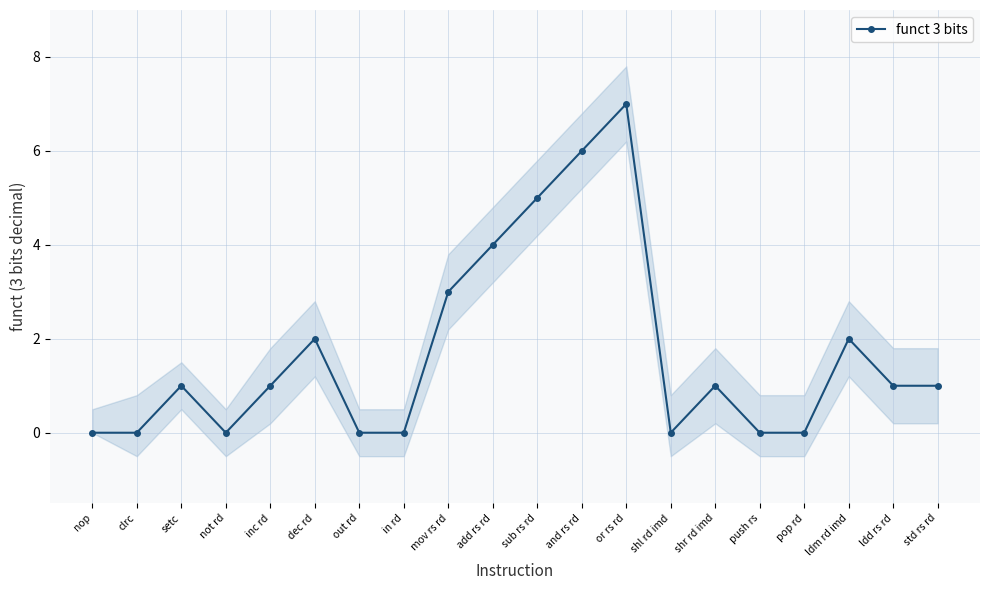

What is the average value?

2